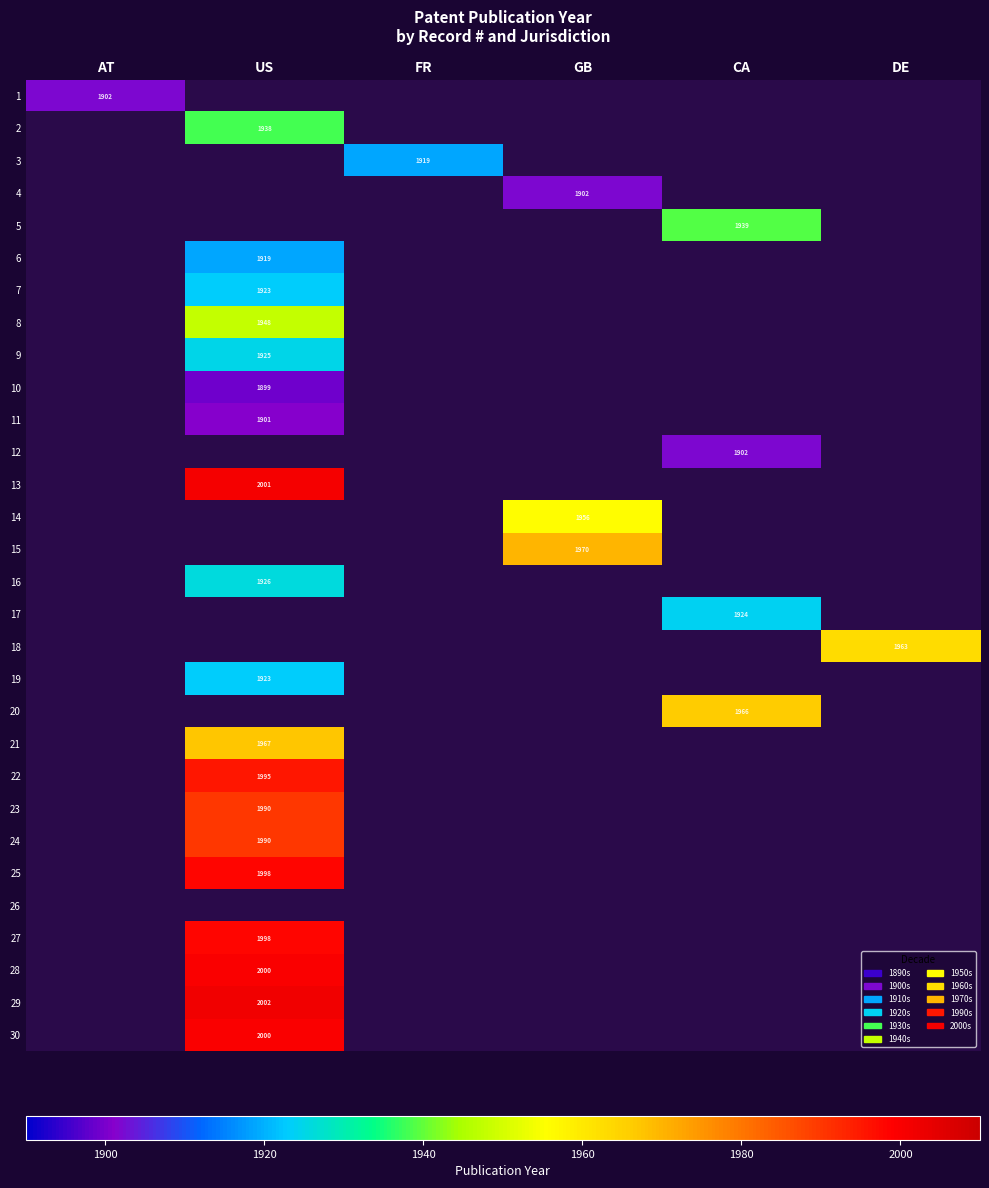

Which series has the widest spread of values?

29